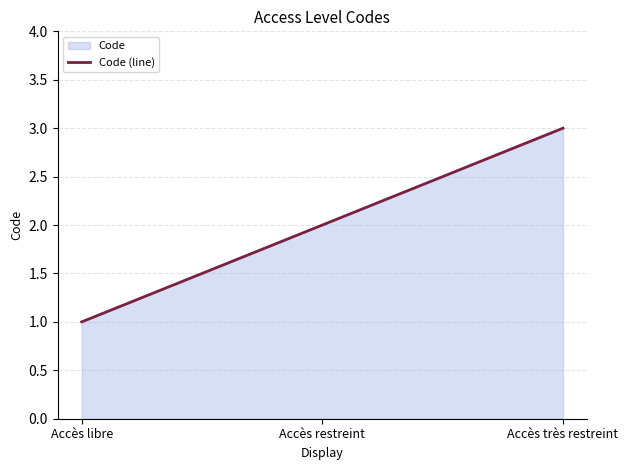

List the labels in order of value, smallest first.

Accès libre, Accès restreint, Accès très restreint